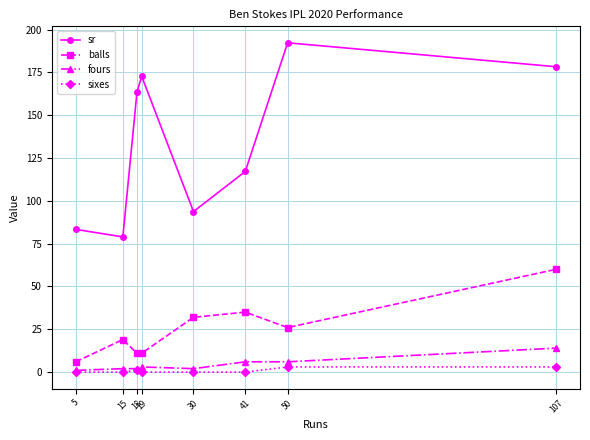

What is the average value of the fours series?

4.5